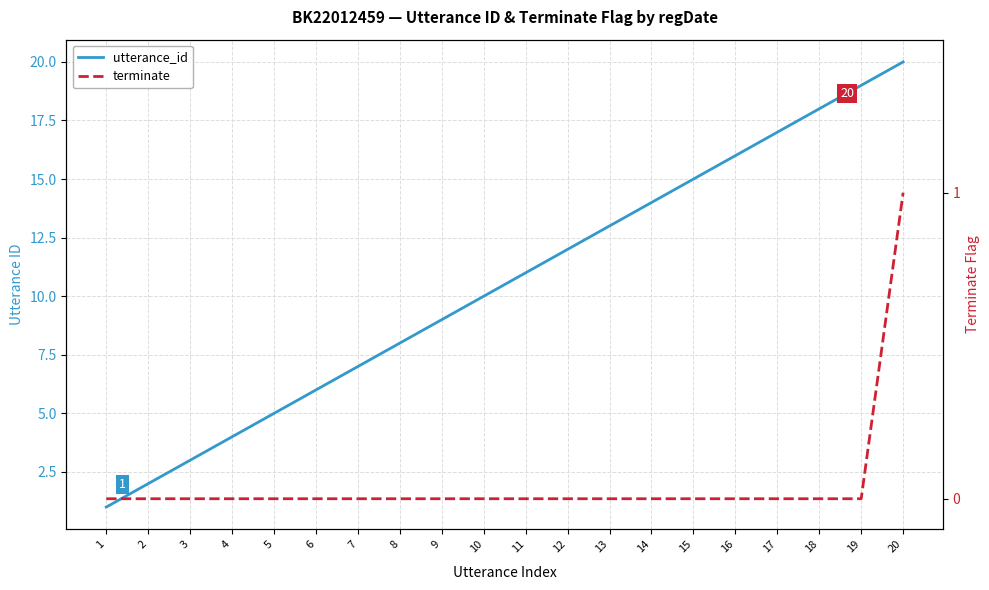

What is the difference between the maximum and minimum values in the utterance_id series?

19